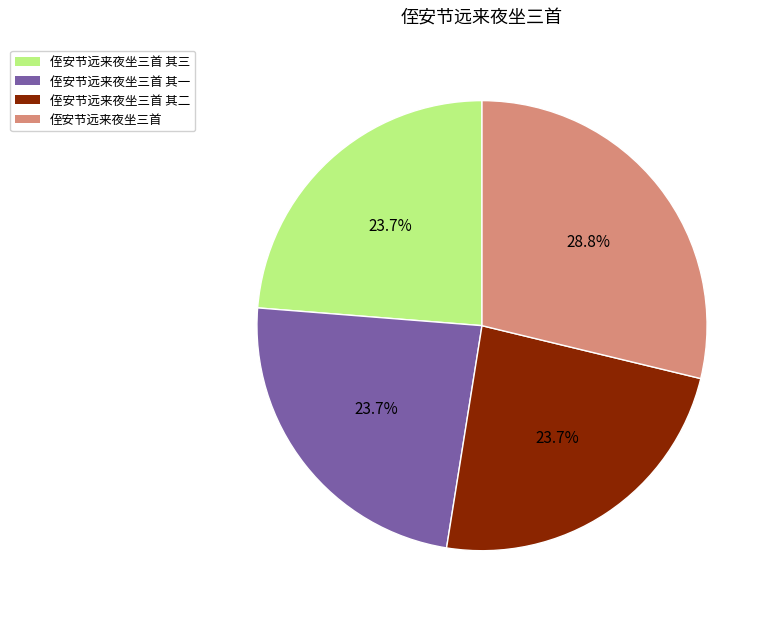

Is there any slice that represents more than half of the pie?

No